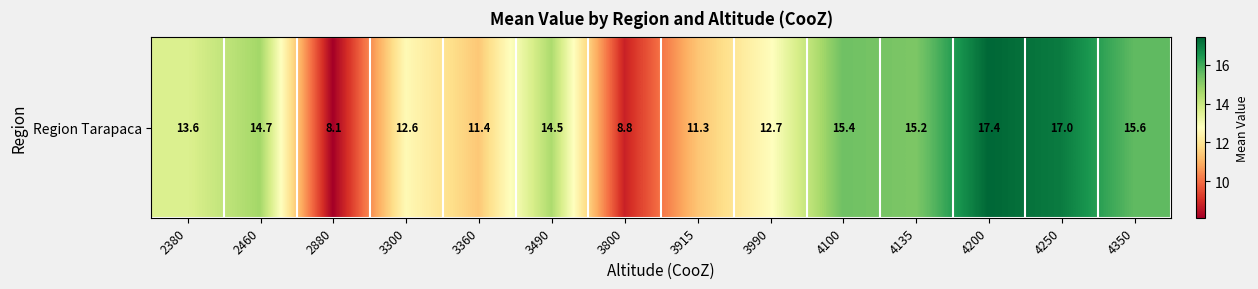

How many series are shown in this chart?

1